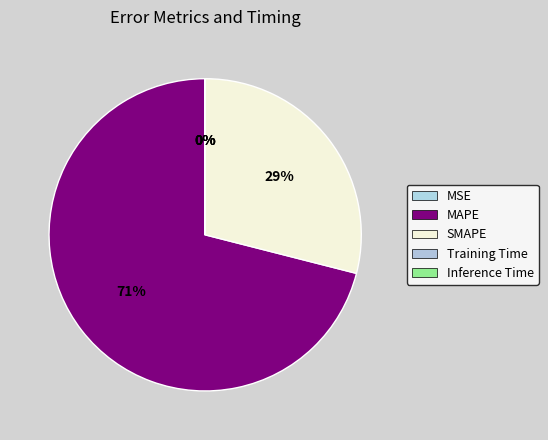

Which slice represents more than half of the pie?

MAPE